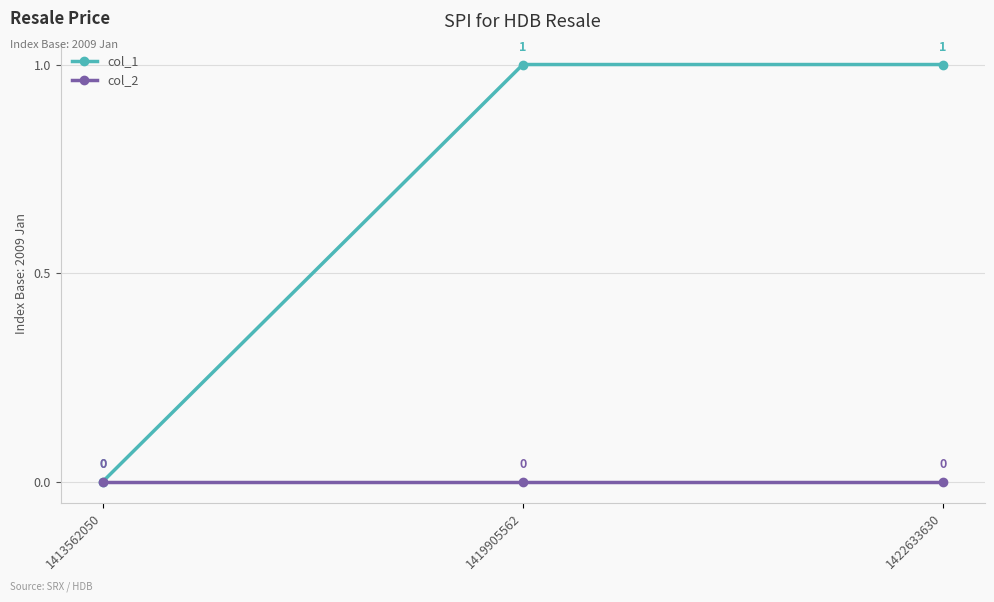

What is the difference between the highest and lowest values at 1419905562?

1